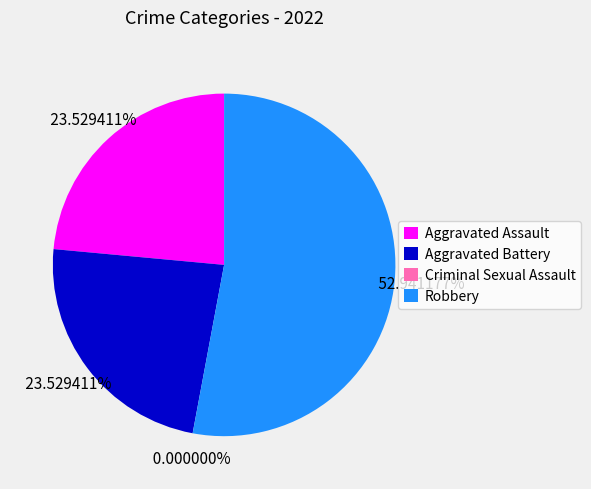

To the nearest percent, what is the combined percentage of Aggravated Battery and Aggravated Assault?

47%